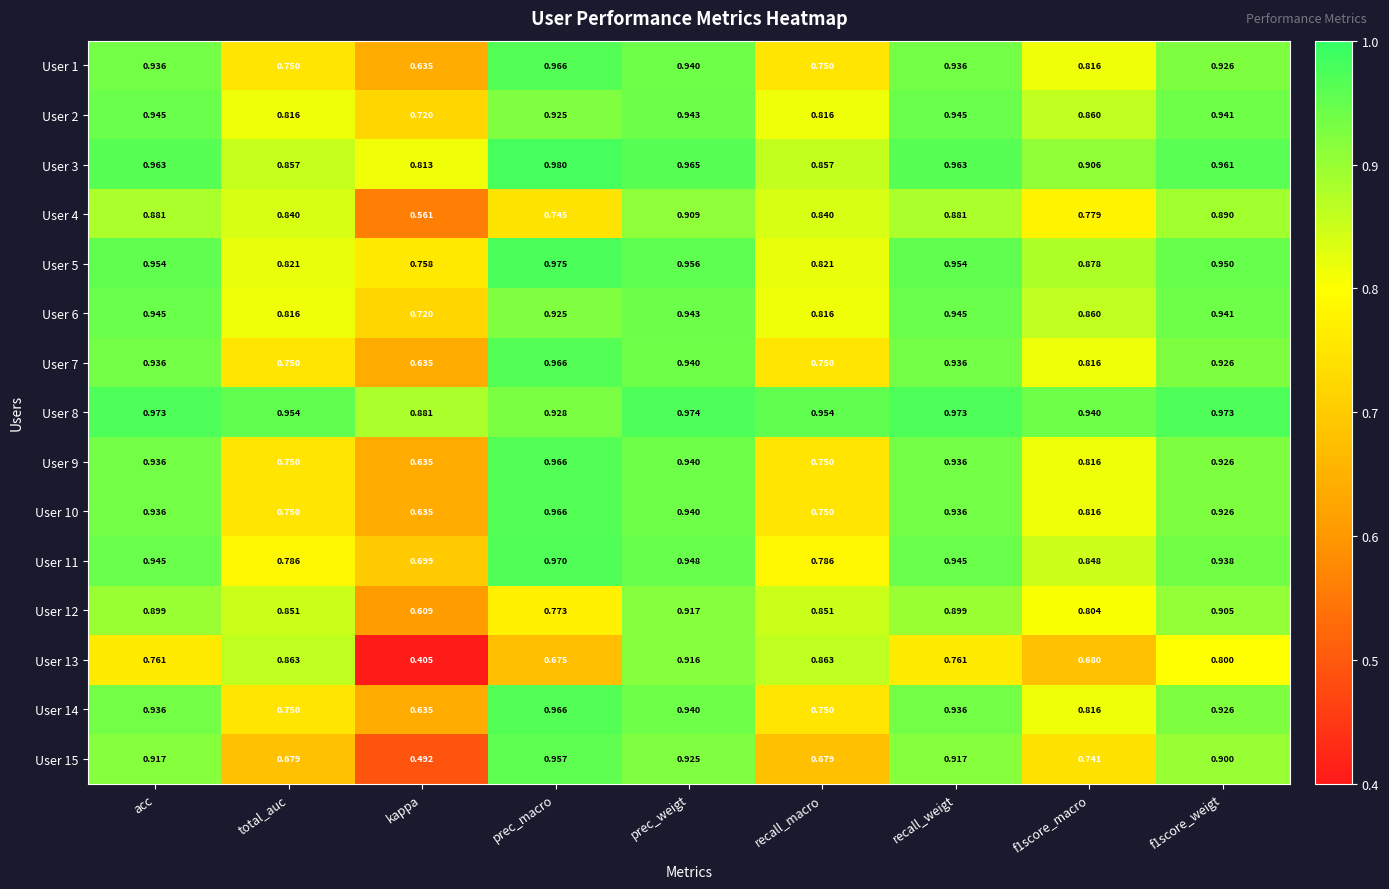

What is the total value across all series at kappa?

9.8